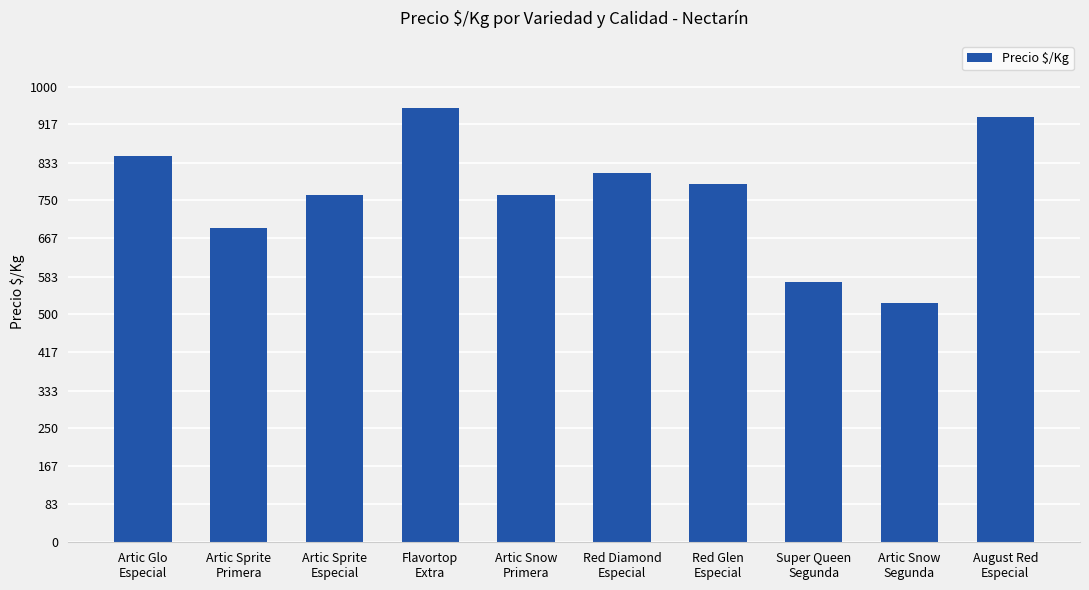

What is the smallest value displayed?

524